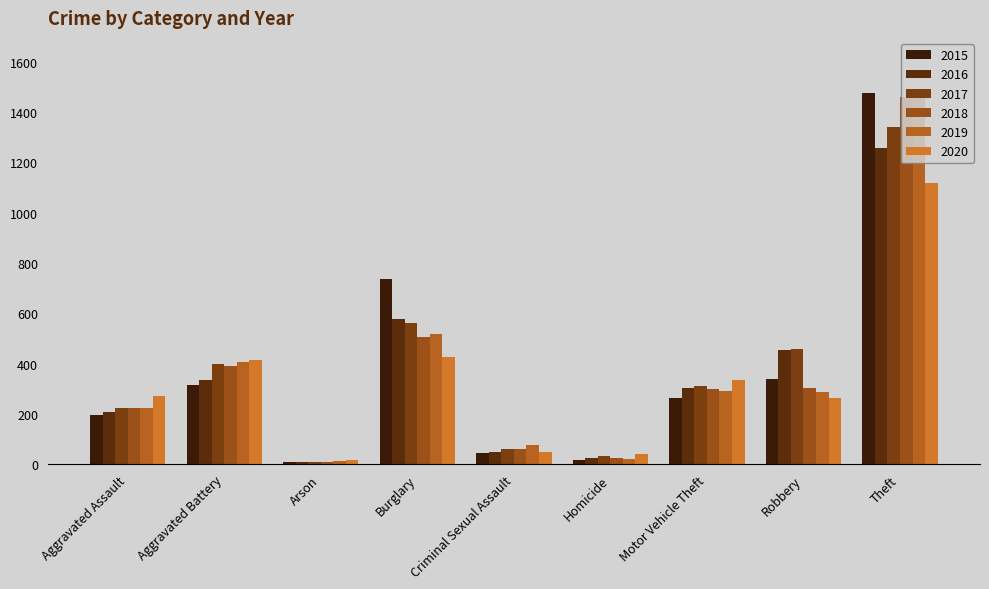

Between Burglary and Criminal Sexual Assault, which is larger?

Burglary